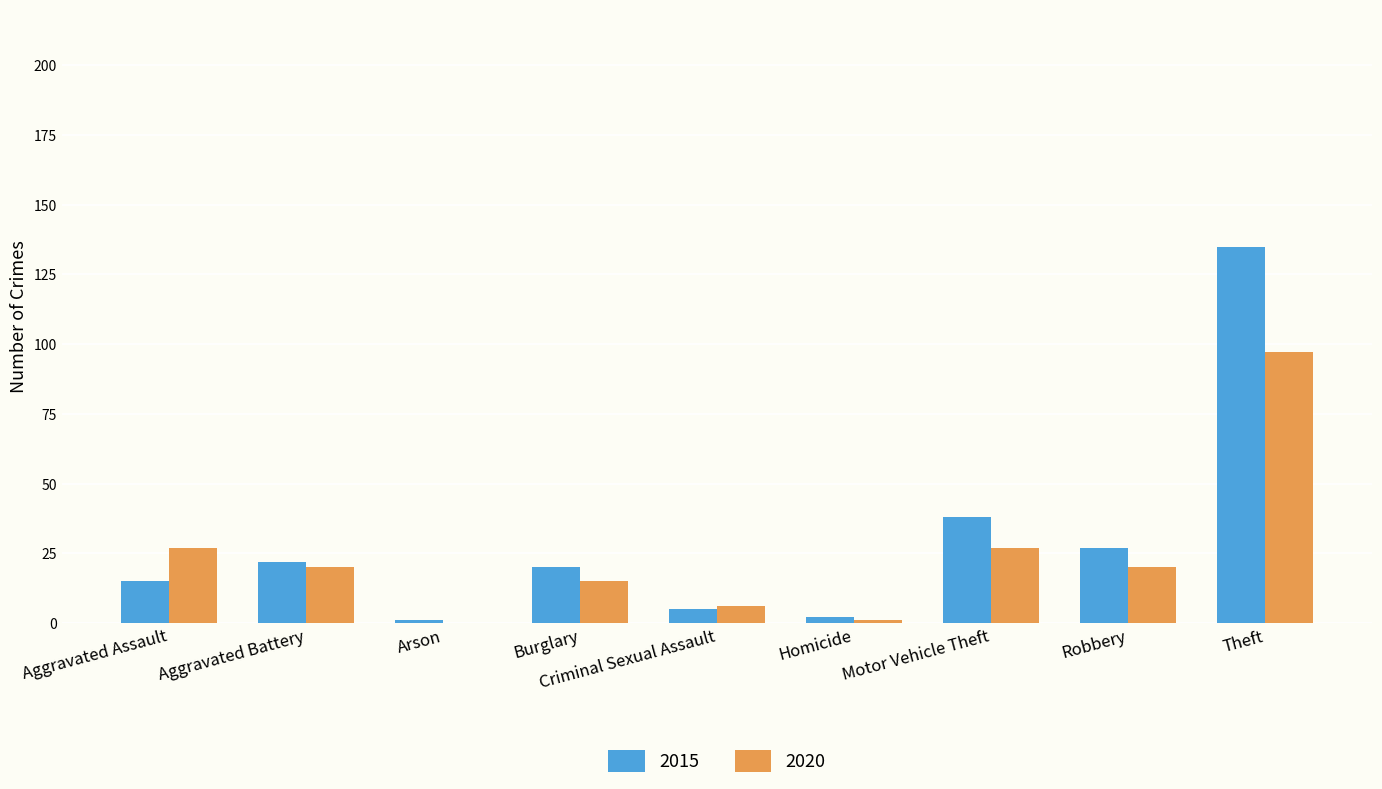

The value of 2020 at Robbery is 20. True or false?

True